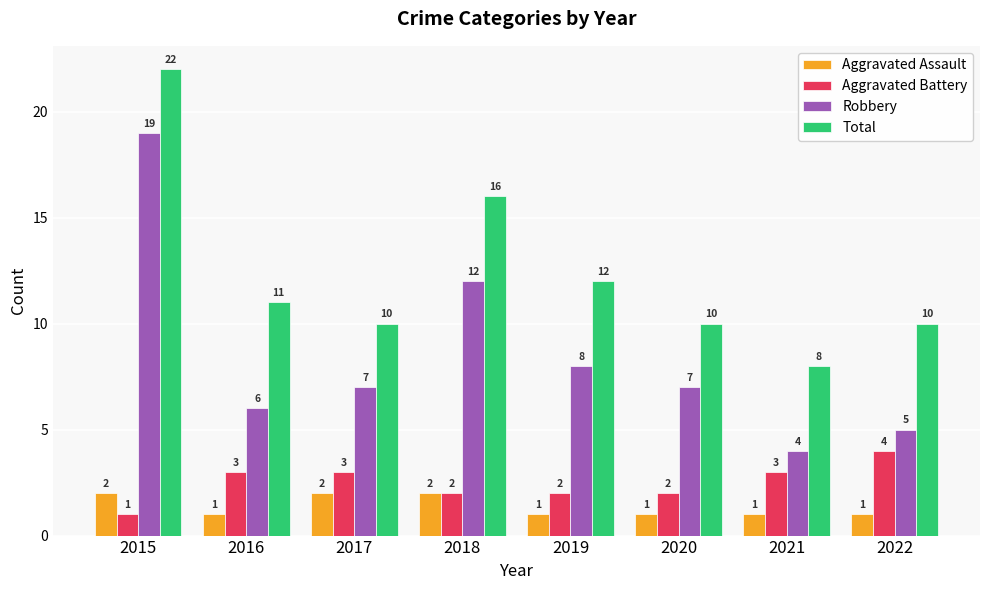

Read the Total value at 2021, to the nearest 10.

10